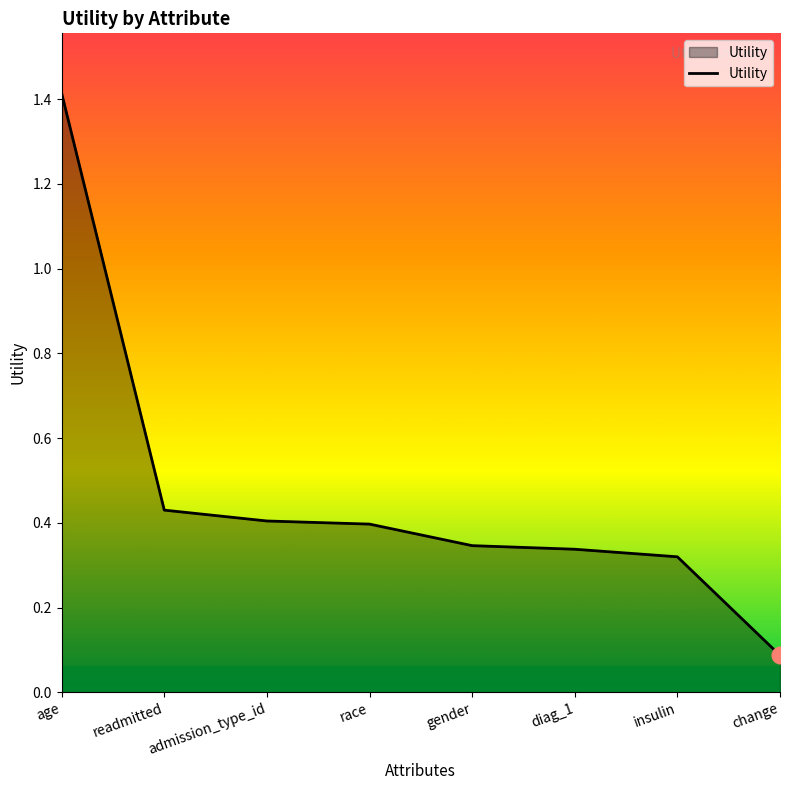

What is the maximum value shown in the chart?

1.4